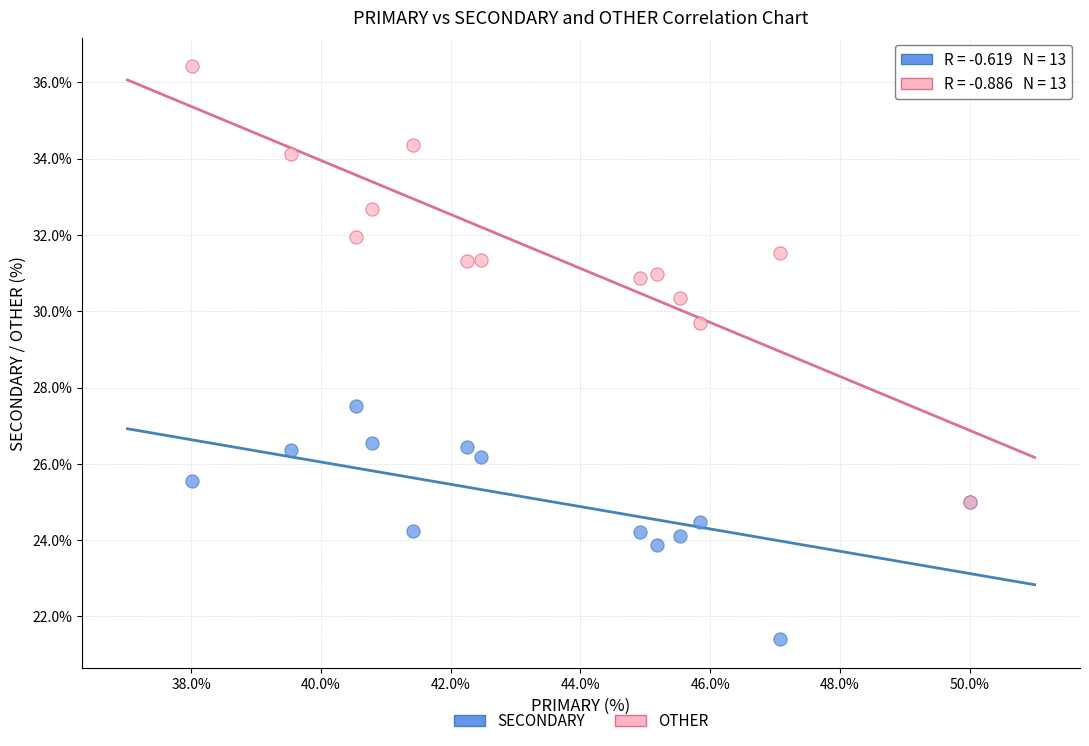

Which series has the widest spread of Y values?

OTHER